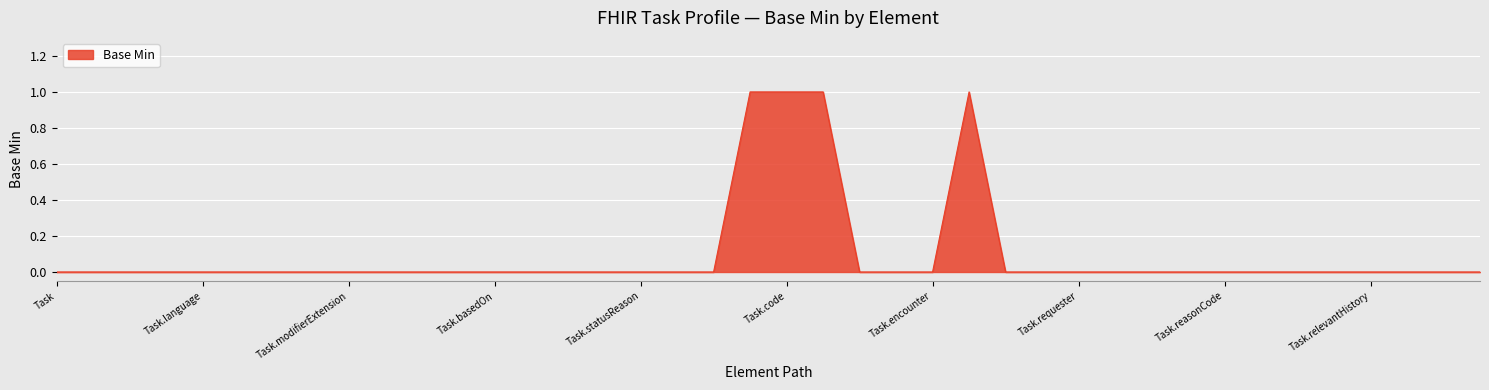

How many points are higher than both their immediate neighbors (excluding endpoints)?

1